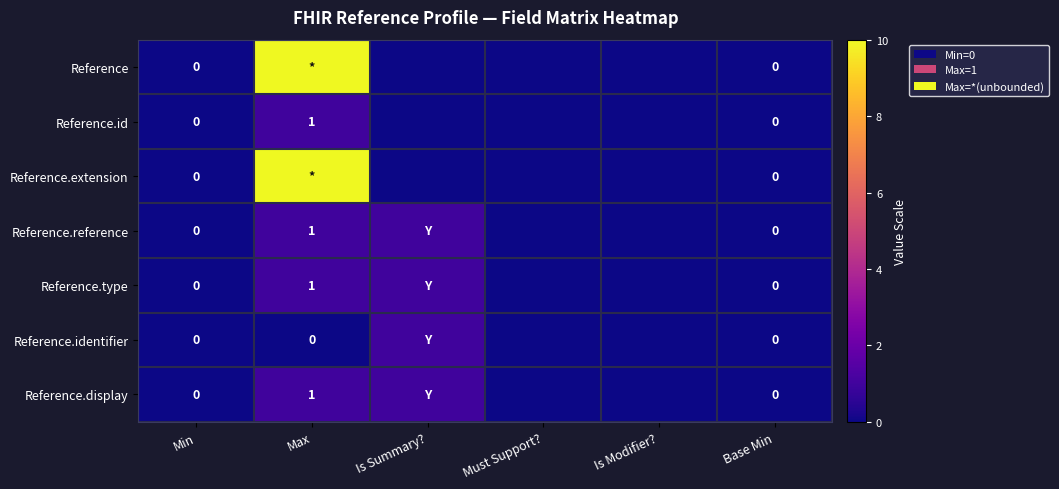

Where is Reference.display nearest to the value 0?

Min